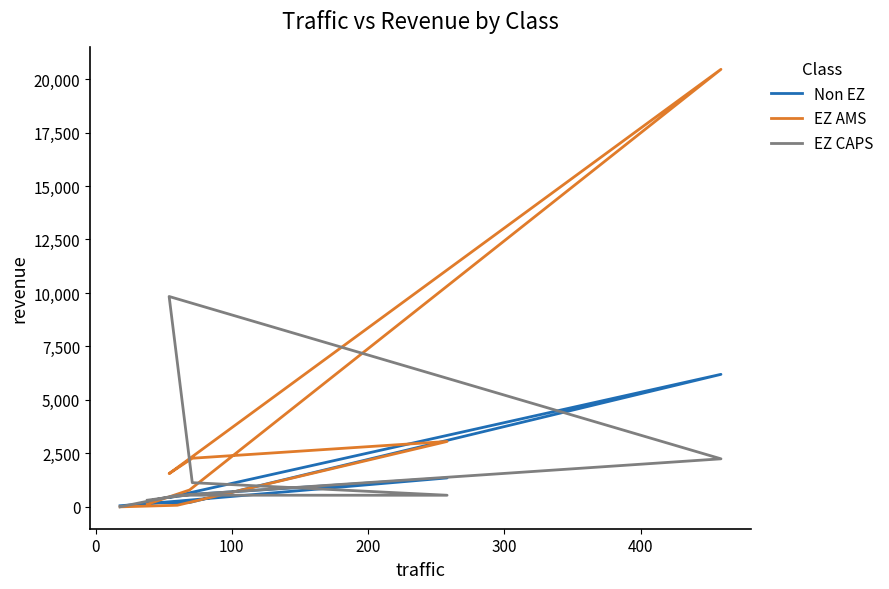

What is the label of the 3rd point from the left?

100